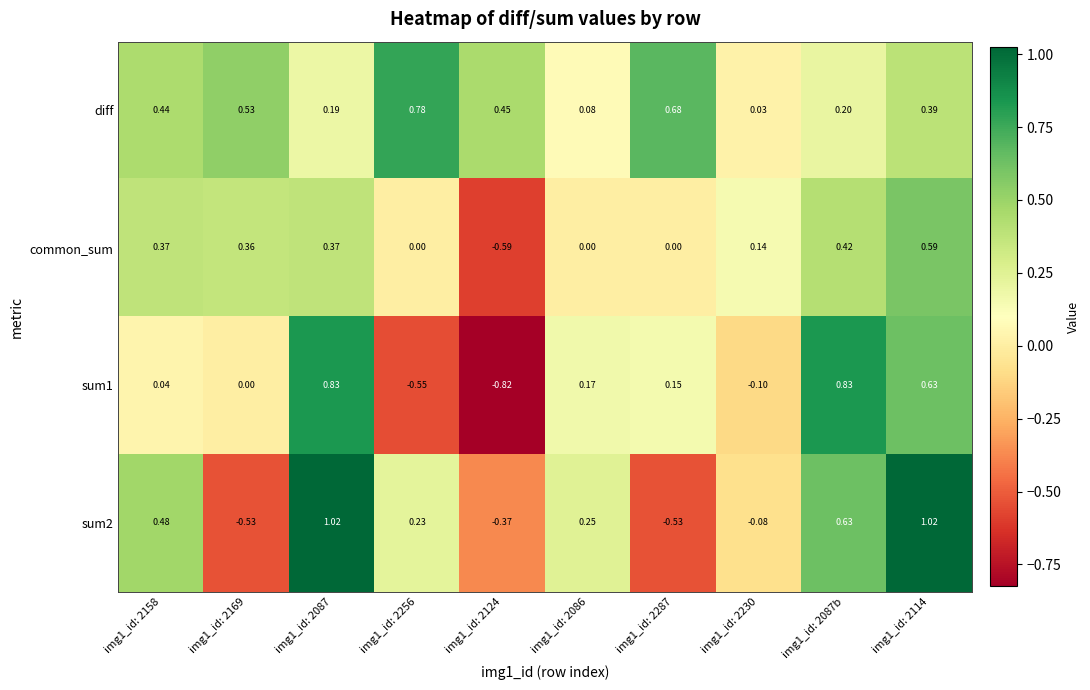

Which series changed the most between img1_id: 2169 and img1_id: 2230?

diff